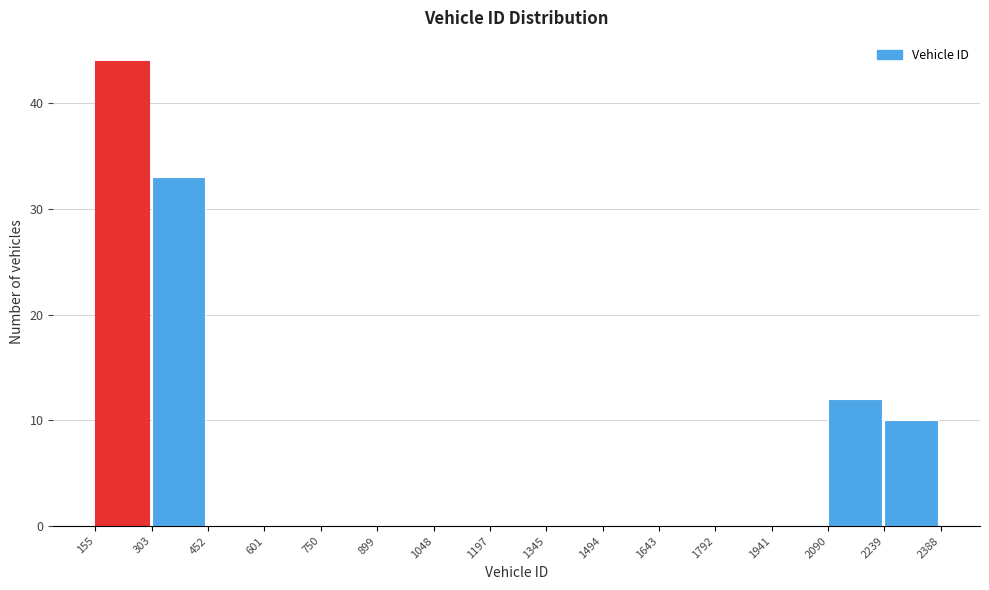

Reading left to right, transcribe this chart: for each bar, give the range it covers on the x-axis and its height. The values are not printed on the chart, so give them approximately, as read against the axis.

155 to 303: 44
303 to 452: 33
452 to 601: 0
601 to 750: 0
750 to 899: 0
899 to 1048: 0
1048 to 1197: 0
1197 to 1345: 0
1345 to 1494: 0
1494 to 1643: 0
1643 to 1792: 0
1792 to 1941: 0
1941 to 2090: 0
2090 to 2239: 12
2239 to 2388: 10